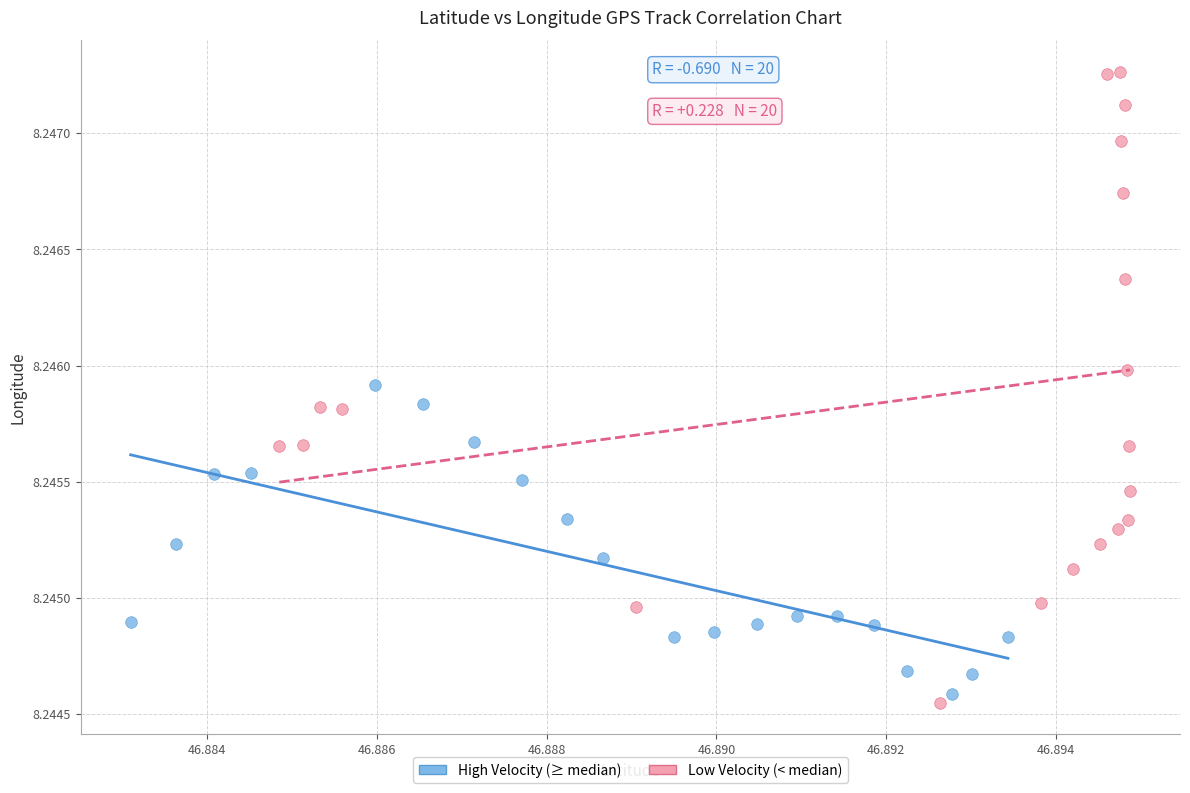

Which series contains the highest Y value?

Low Velocity (< median)